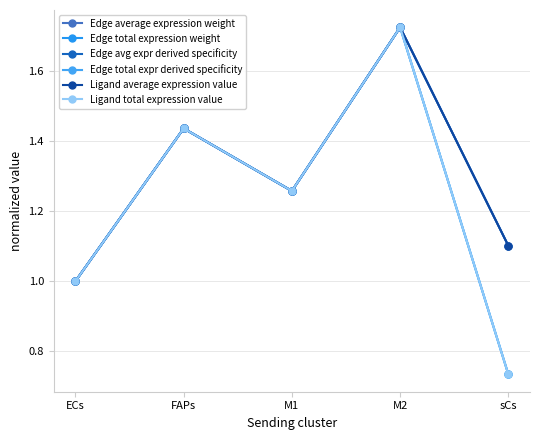

How many intersections are there between Edge total expression weight and Edge total expr derived specificity?

1